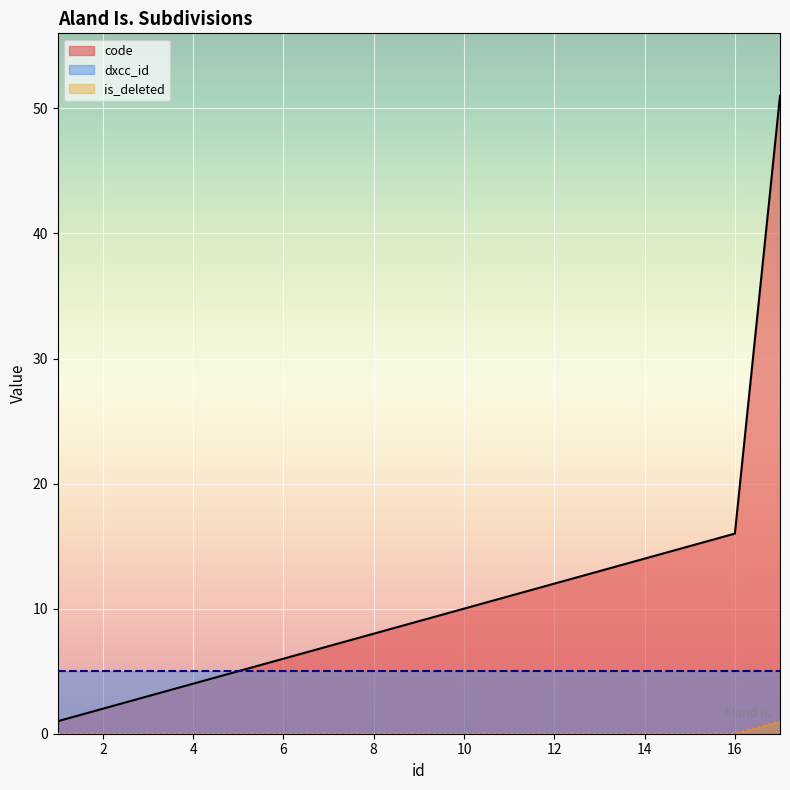

True or false: is_deleted has a value of 1 at 17.

False